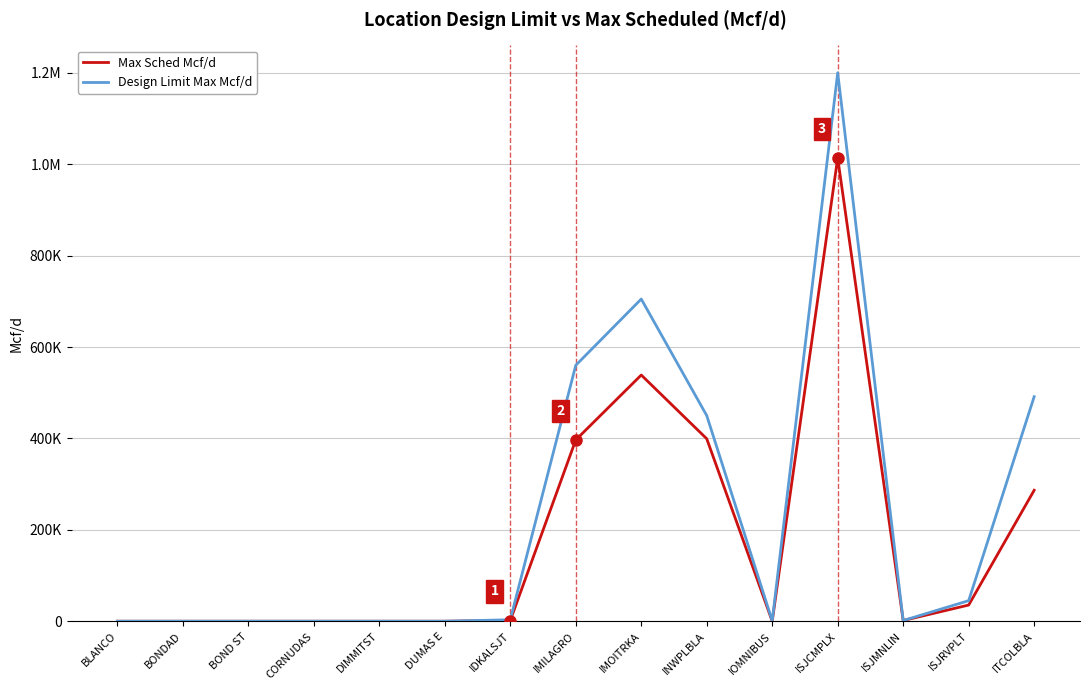

Is this an area chart (filled region under the line)?

No